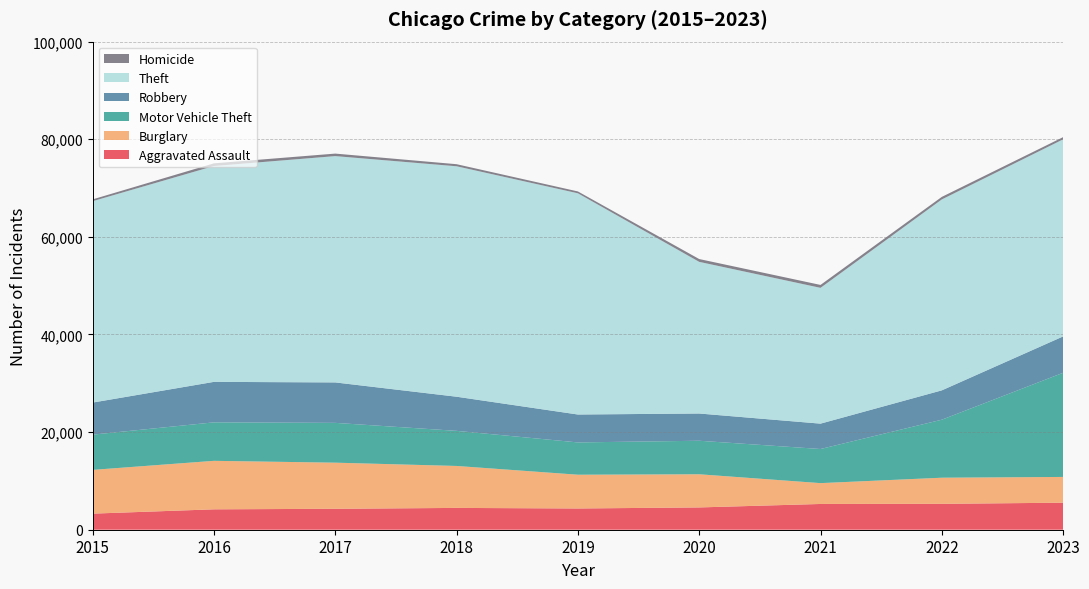

Reading right to left, what are all the values shown in this chart?

Aggravated Assault: 5538	5304	5277	4567	4353	4468	4288	4179	3297
Burglary: 5278	5354	4270	6795	6917	8598	9451	9936	8963
Motor Vehicle Theft: 21337	11884	6989	6867	6617	7189	8153	7885	7218
Robbery: 7454	6013	5198	5582	5718	6996	8288	8294	6573
Theft: 40371	39117	27822	31069	45325	47214	46368	44226	41259
Homicide: 457	521	598	579	379	425	514	547	373